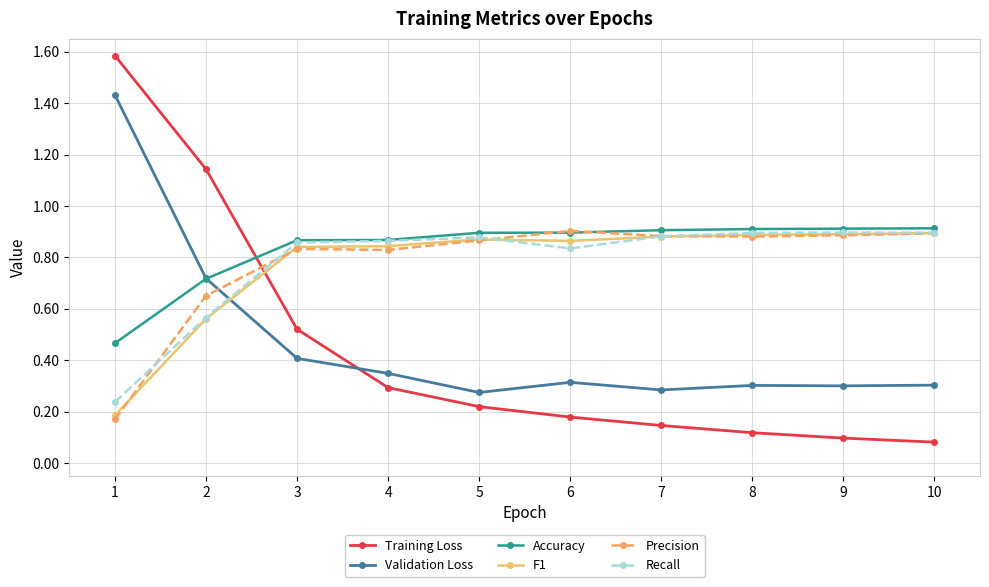

Which series has the largest range (max minus min)?

Training Loss